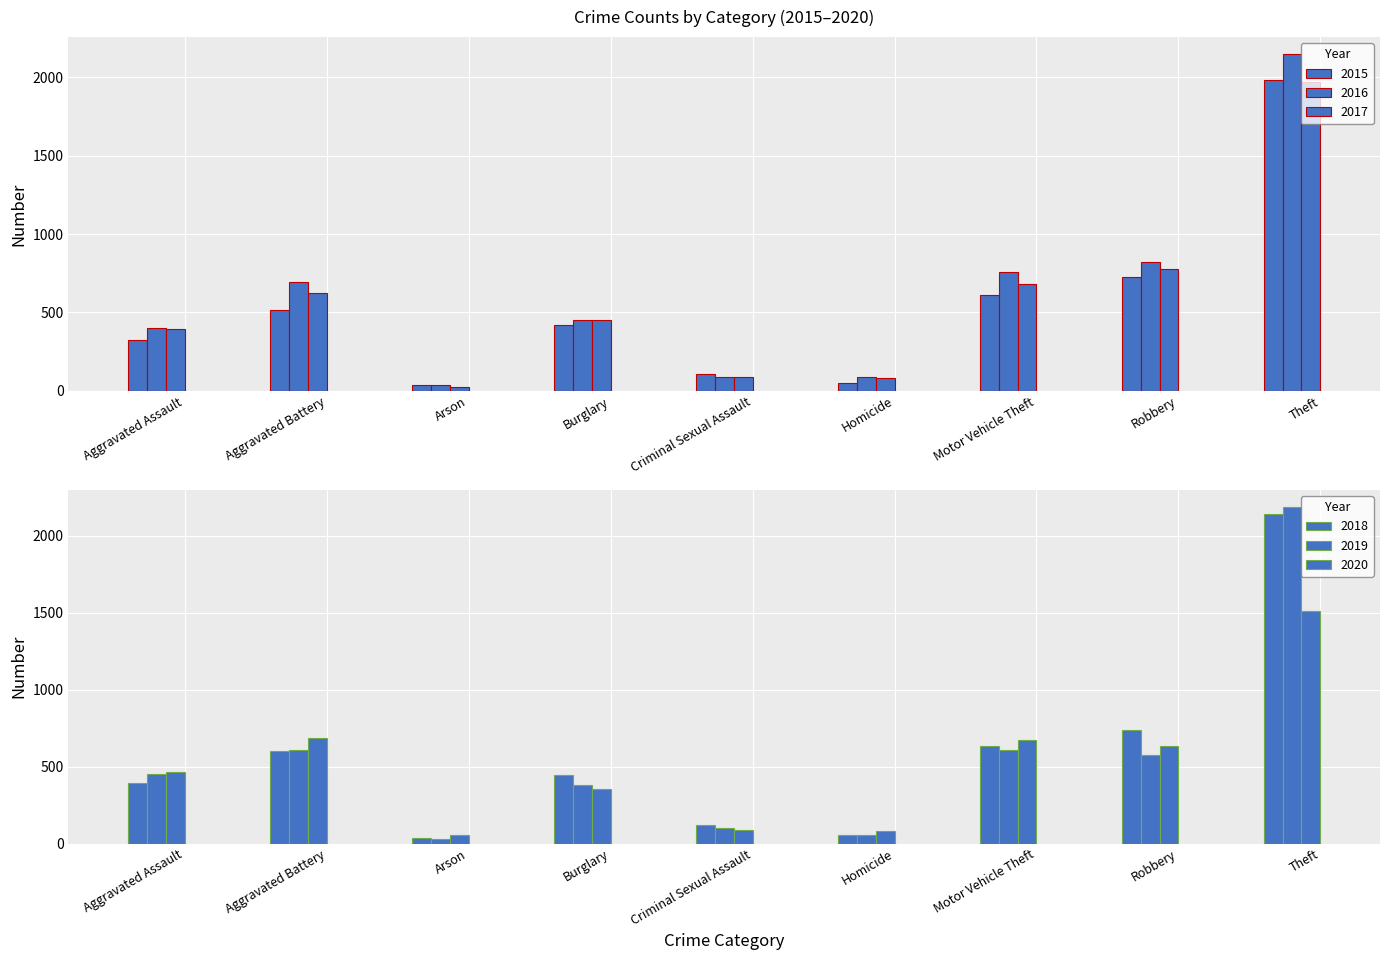

The 2016 series shows 1184 at Motor Vehicle Theft. True or false?

False